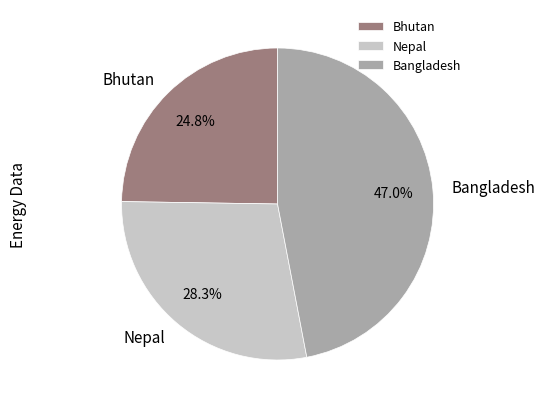

What is the ratio of the value at Nepal to the value at Bangladesh?

0.6